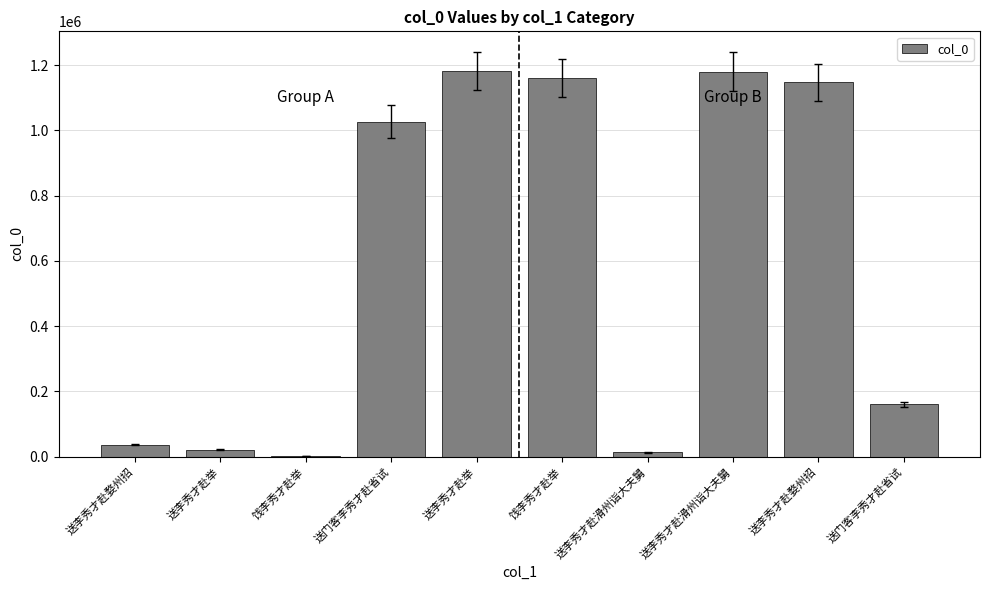

List the labels in order of value, largest first.

送李秀才赴举, 送李秀才赴滑州诣大夫舅, 饯李秀才赴举, 送李秀才赴婺州招, 送门客李秀才赴省试, 送门客李秀才赴省试, 送李秀才赴婺州招, 送李秀才赴举, 送李秀才赴滑州诣大夫舅, 饯李秀才赴举